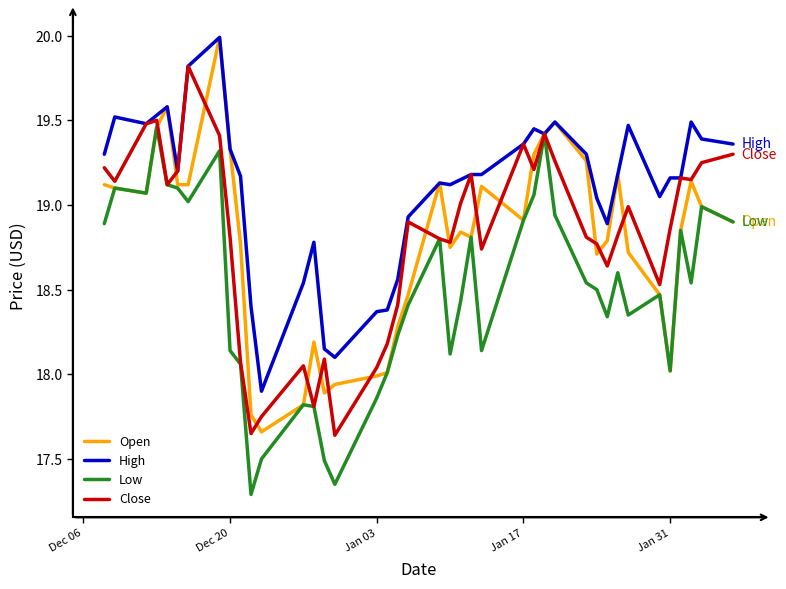

What is the maximum value for Close?

19.8